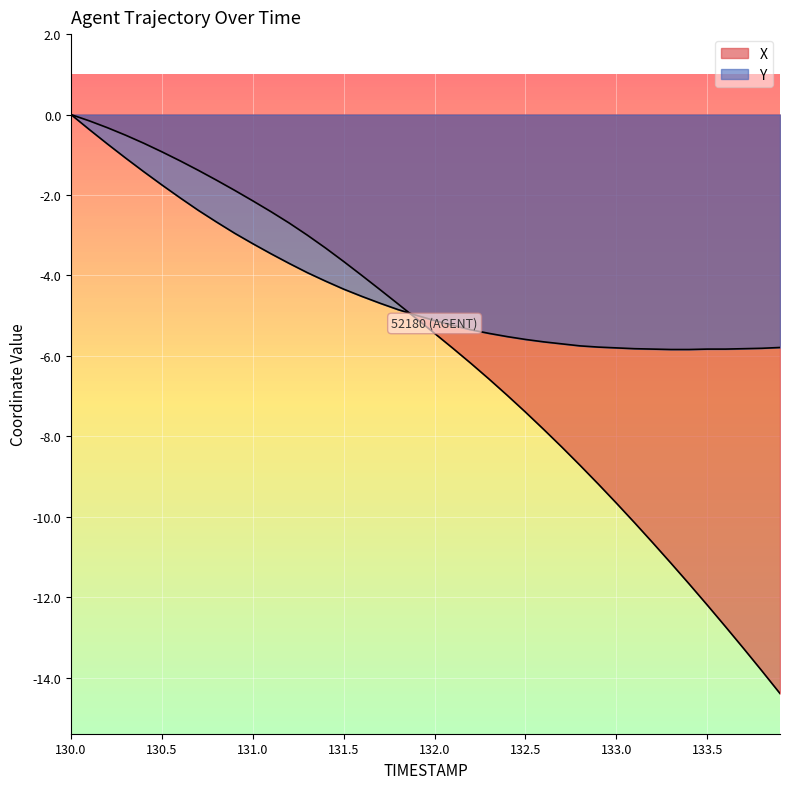

Rank the series at 131.2 from lowest to highest value.

Y, X